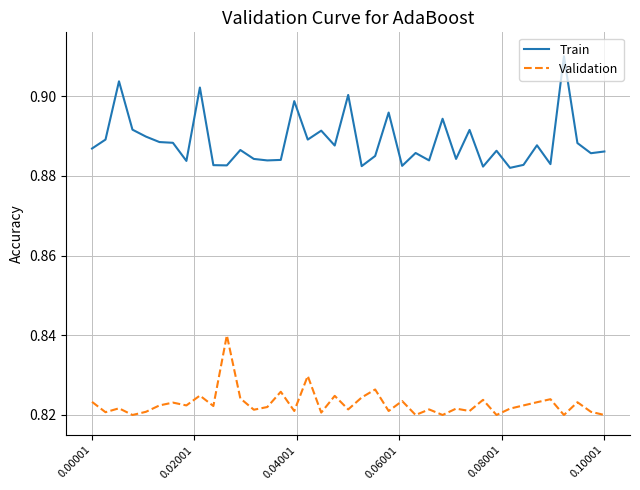

True or false: Train and Validation cross at least once.

False